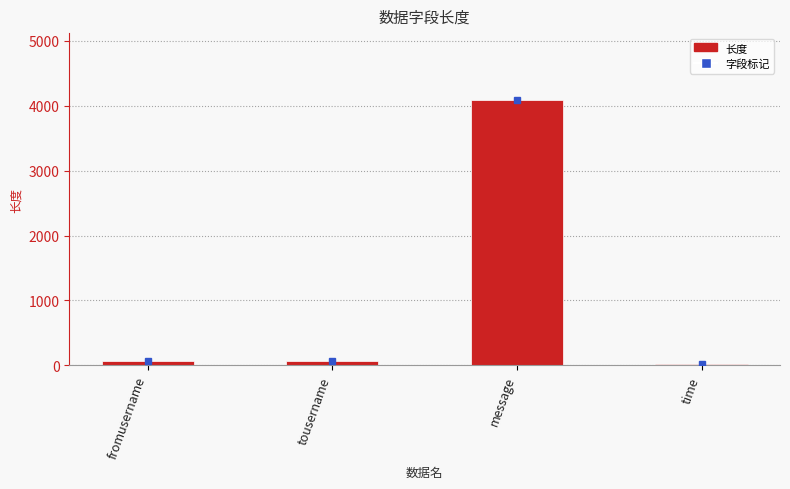

What is the change in value from fromusername to message?

+4032